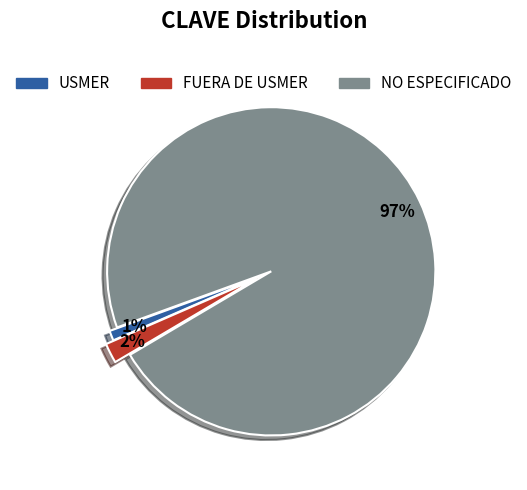

How many segments does this pie chart have?

3